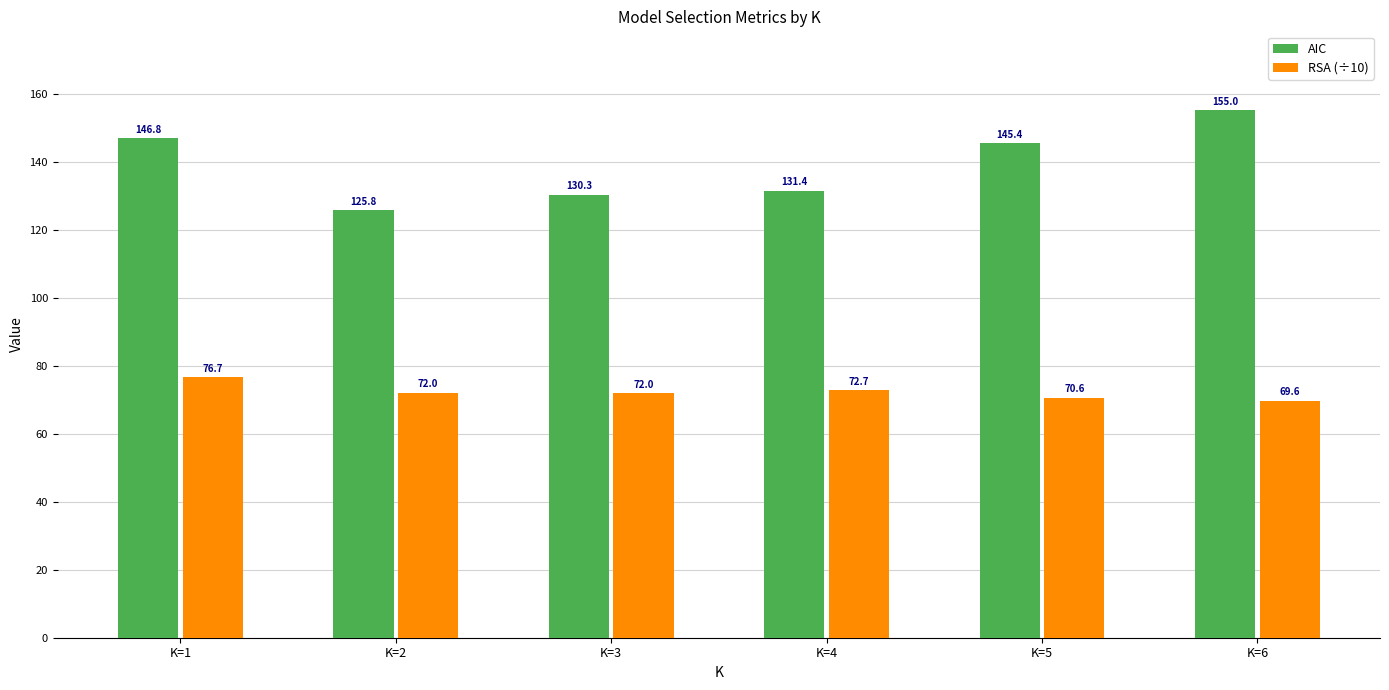

Which category has the highest value in the RSA (÷10) series?

K=1